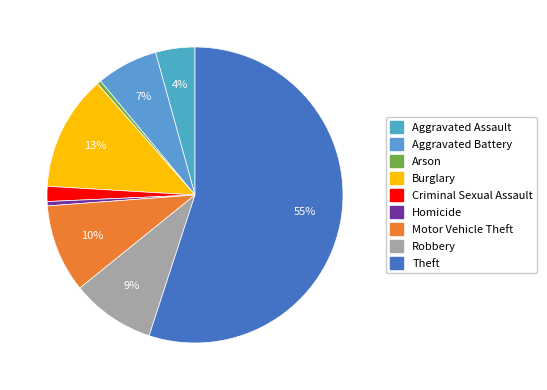

Combined, what portion of the pie is Criminal Sexual Assault and Aggravated Battery?

8.4%